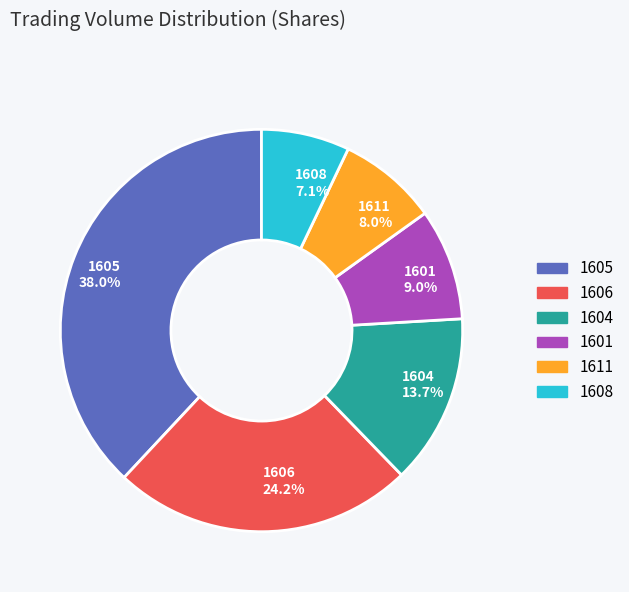

To the nearest percent, what is the difference between the largest and smallest slice percentages?

31%